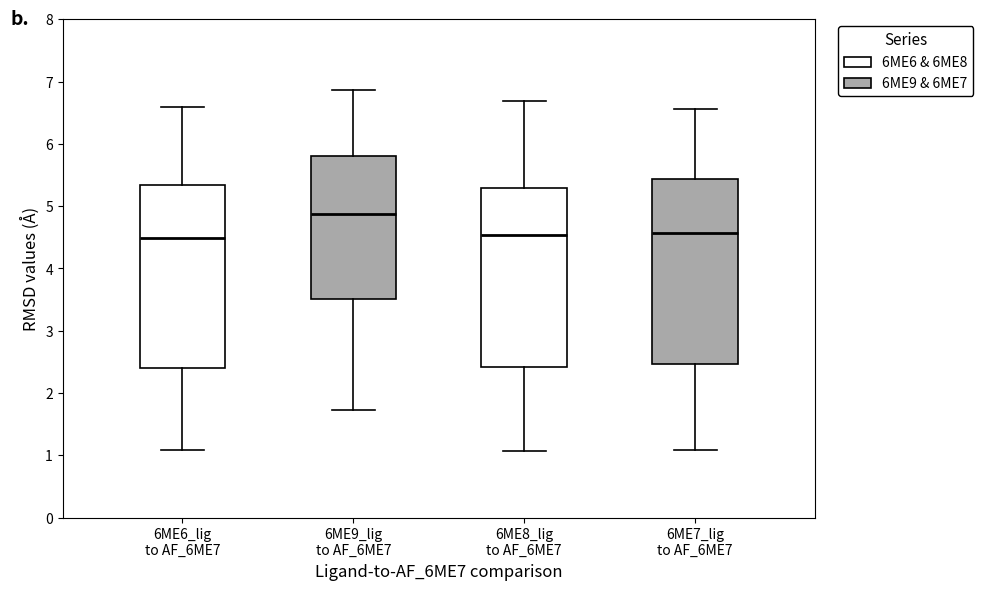

Reading left to right, transcribe this box plot: for each box, give where its median line is, the range the box spans, and where its two whiskers end, as read against the y-axis. The values are not printed on the chart, so give them approximately, as read against the axis.

6ME6_lig to AF_6ME7: median 4.5, box 2.4 to 5.3, whiskers 1.1 to 6.6
6ME9_lig to AF_6ME7: median 4.9, box 3.5 to 5.8, whiskers 1.7 to 6.9
6ME8_lig to AF_6ME7: median 4.5, box 2.4 to 5.3, whiskers 1.1 to 6.7
6ME7_lig to AF_6ME7: median 4.6, box 2.5 to 5.4, whiskers 1.1 to 6.6